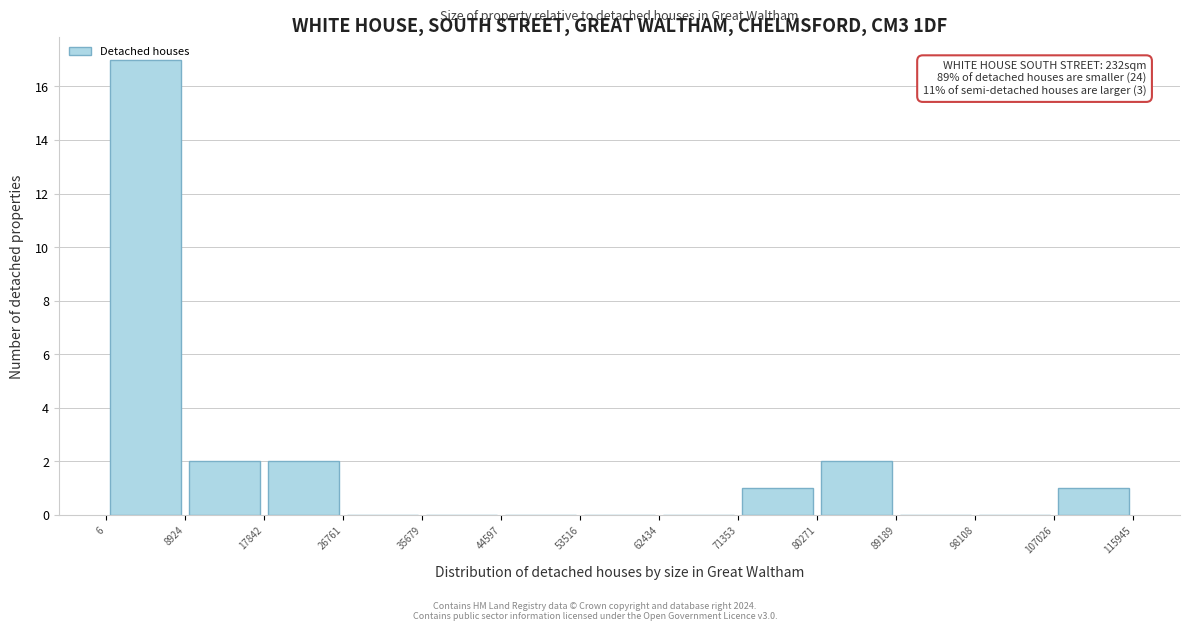

Over which range of the x-axis is the bar tallest?

6 to 8924